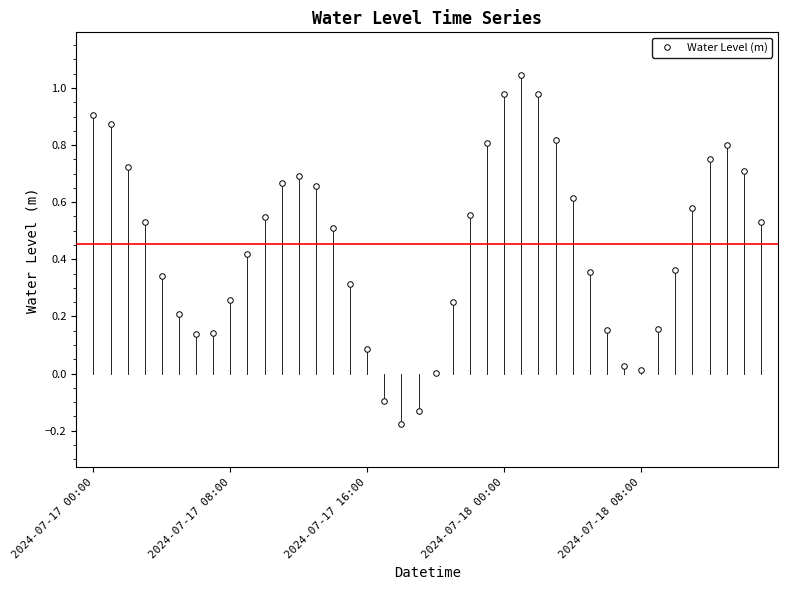

How many interior local valleys (lower than both neighbors) does the data have?

3